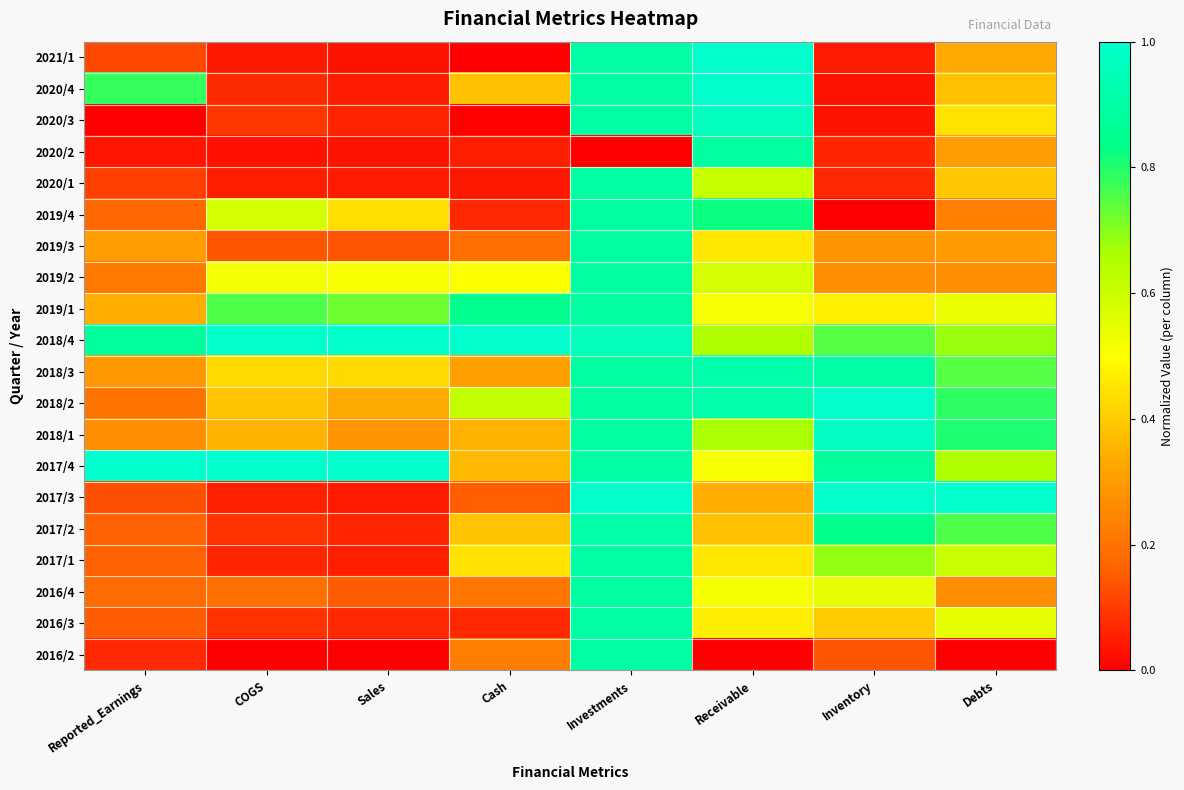

Reading right to left, extract all data points from this chart.

2021/1: Debts=0.3	Inventory=0.0	Receivable=1.0	Investments=0.9	Cash=0.0	Sales=0.0	COGS=0.0	Reported_Earnings=0.1
2020/4: Debts=0.4	Inventory=0.0	Receivable=1.0	Investments=0.9	Cash=0.4	Sales=0.0	COGS=0.1	Reported_Earnings=0.8
2020/3: Debts=0.4	Inventory=0.0	Receivable=1.0	Investments=0.9	Cash=0.0	Sales=0.1	COGS=0.1	Reported_Earnings=0.0
2020/2: Debts=0.3	Inventory=0.1	Receivable=0.9	Investments=0.0	Cash=0.1	Sales=0.0	COGS=0.0	Reported_Earnings=0.0
2020/1: Debts=0.4	Inventory=0.1	Receivable=0.6	Investments=0.9	Cash=0.0	Sales=0.0	COGS=0.1	Reported_Earnings=0.1
2019/4: Debts=0.2	Inventory=0.0	Receivable=0.8	Investments=0.9	Cash=0.1	Sales=0.4	COGS=0.6	Reported_Earnings=0.2
2019/3: Debts=0.3	Inventory=0.3	Receivable=0.5	Investments=0.9	Cash=0.2	Sales=0.1	COGS=0.1	Reported_Earnings=0.3
2019/2: Debts=0.3	Inventory=0.3	Receivable=0.6	Investments=0.9	Cash=0.5	Sales=0.5	COGS=0.5	Reported_Earnings=0.2
2019/1: Debts=0.5	Inventory=0.5	Receivable=0.5	Investments=0.9	Cash=0.8	Sales=0.7	COGS=0.8	Reported_Earnings=0.3
2018/4: Debts=0.7	Inventory=0.7	Receivable=0.7	Investments=1.0	Cash=1.0	Sales=1.0	COGS=1.0	Reported_Earnings=0.9
2018/3: Debts=0.7	Inventory=0.9	Receivable=0.9	Investments=0.9	Cash=0.3	Sales=0.4	COGS=0.4	Reported_Earnings=0.3
2018/2: Debts=0.8	Inventory=1.0	Receivable=0.9	Investments=0.9	Cash=0.6	Sales=0.3	COGS=0.4	Reported_Earnings=0.2
2018/1: Debts=0.8	Inventory=1.0	Receivable=0.7	Investments=0.9	Cash=0.4	Sales=0.3	COGS=0.3	Reported_Earnings=0.3
2017/4: Debts=0.7	Inventory=0.9	Receivable=0.5	Investments=0.9	Cash=0.4	Sales=1.0	COGS=1.0	Reported_Earnings=1.0
2017/3: Debts=1.0	Inventory=1.0	Receivable=0.3	Investments=1.0	Cash=0.2	Sales=0.0	COGS=0.1	Reported_Earnings=0.1
2017/2: Debts=0.8	Inventory=0.8	Receivable=0.4	Investments=0.9	Cash=0.4	Sales=0.1	COGS=0.1	Reported_Earnings=0.2
2017/1: Debts=0.6	Inventory=0.7	Receivable=0.5	Investments=0.9	Cash=0.4	Sales=0.1	COGS=0.1	Reported_Earnings=0.2
2016/4: Debts=0.3	Inventory=0.5	Receivable=0.5	Investments=0.9	Cash=0.2	Sales=0.2	COGS=0.2	Reported_Earnings=0.2
2016/3: Debts=0.6	Inventory=0.4	Receivable=0.5	Investments=0.9	Cash=0.1	Sales=0.1	COGS=0.1	Reported_Earnings=0.1
2016/2: Debts=0.0	Inventory=0.1	Receivable=0.0	Investments=0.9	Cash=0.2	Sales=0.0	COGS=0.0	Reported_Earnings=0.1